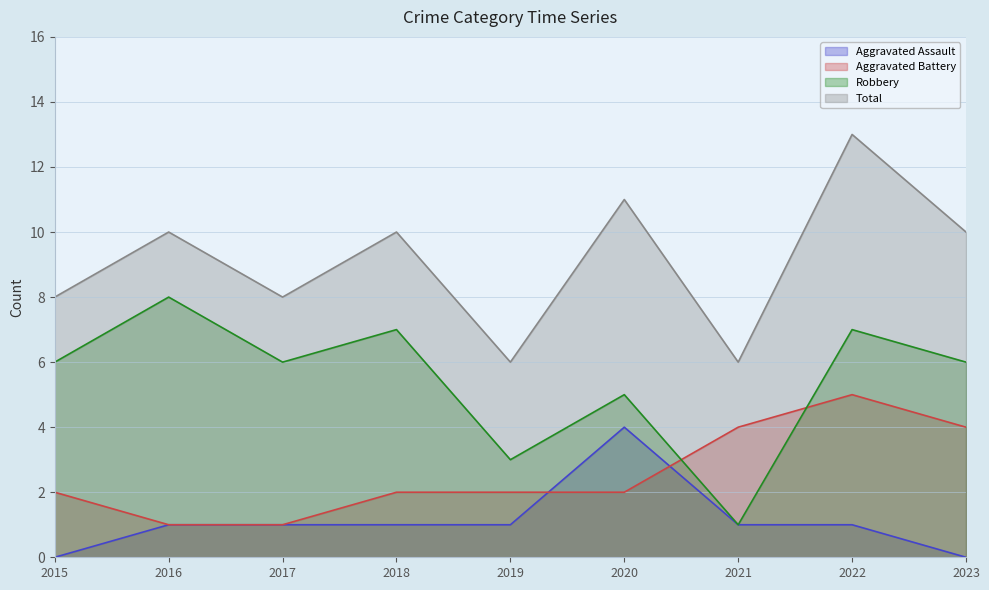

In Robbery, how many points are lower than both neighbors (excluding endpoints)?

3